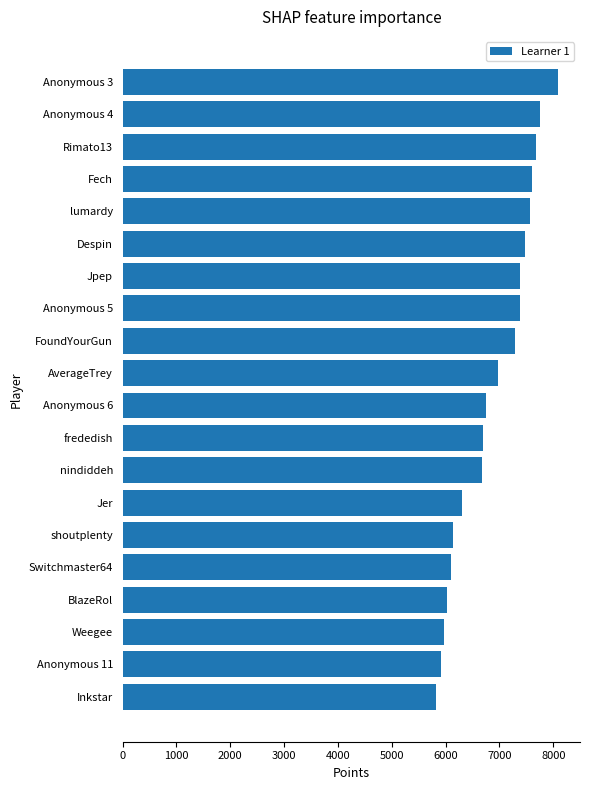

What is the ratio of the value at AverageTrey to the value at shoutplenty?

1.1